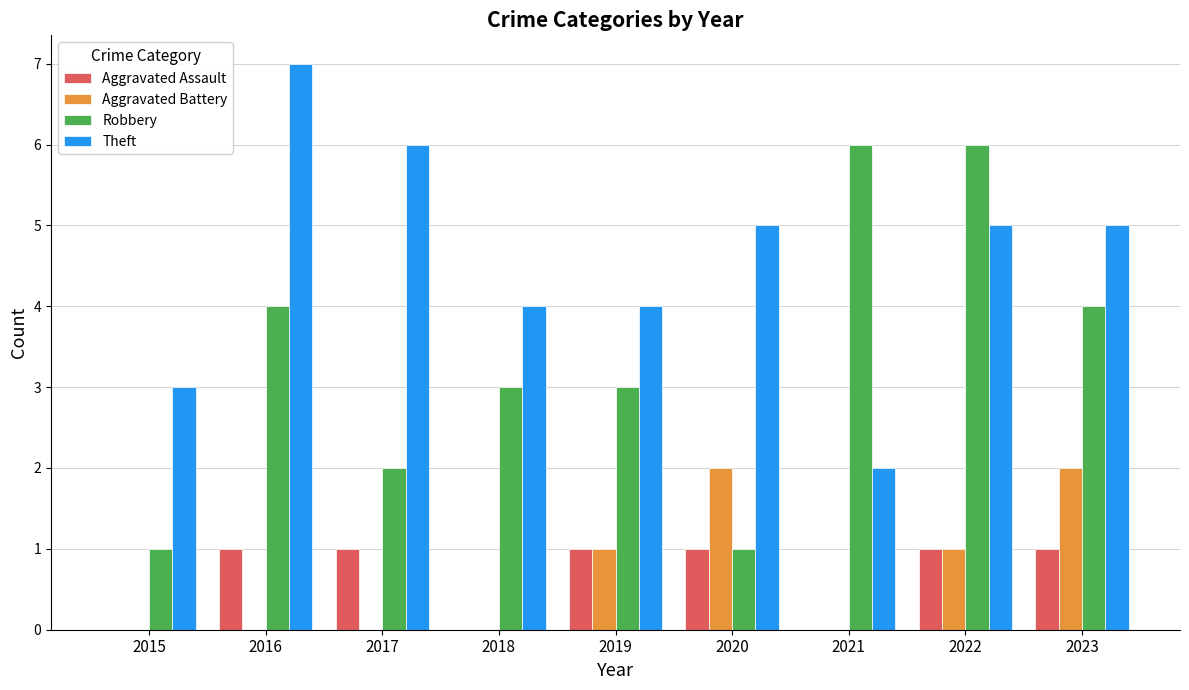

At which label does Theft first exceed 5?

2016